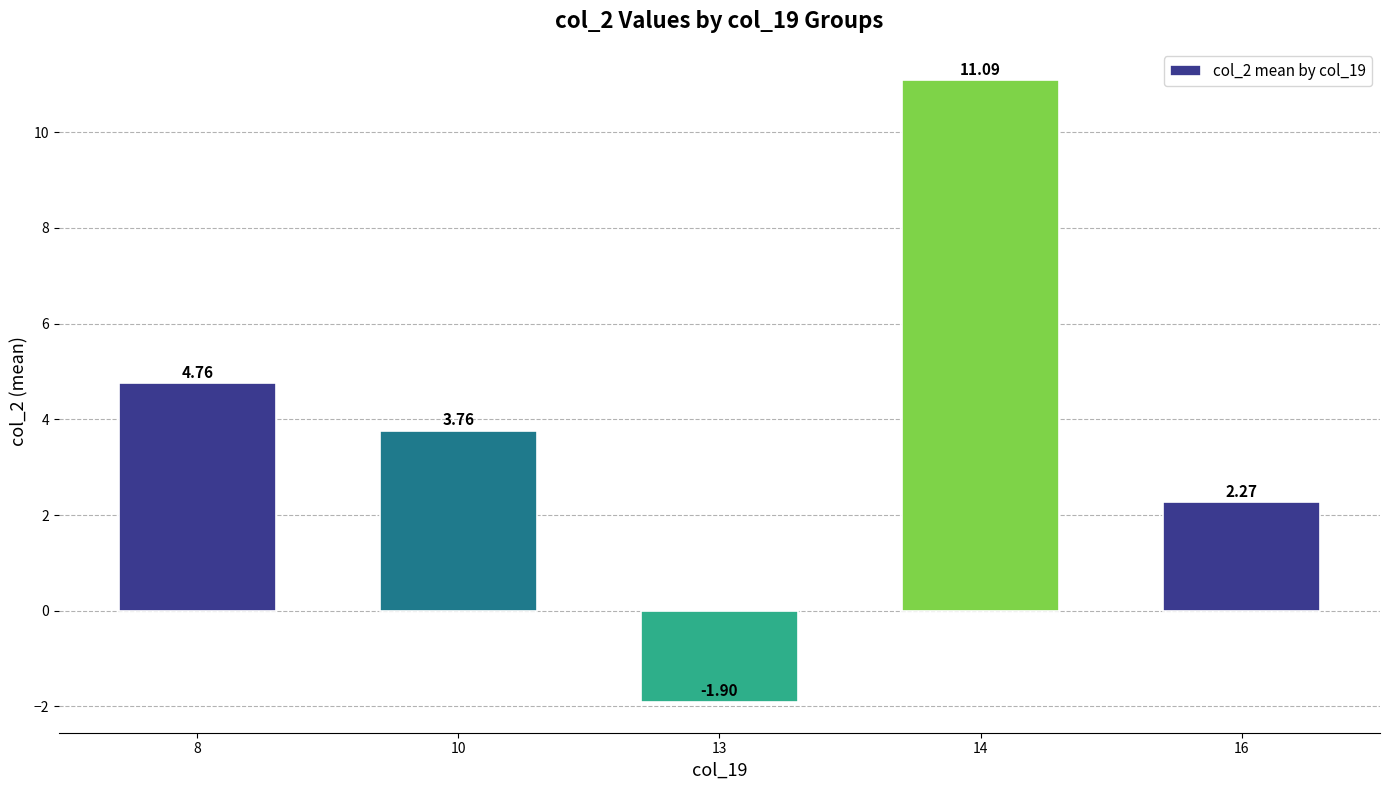

The chart shows a value of 11.1 at 14. True or false?

True